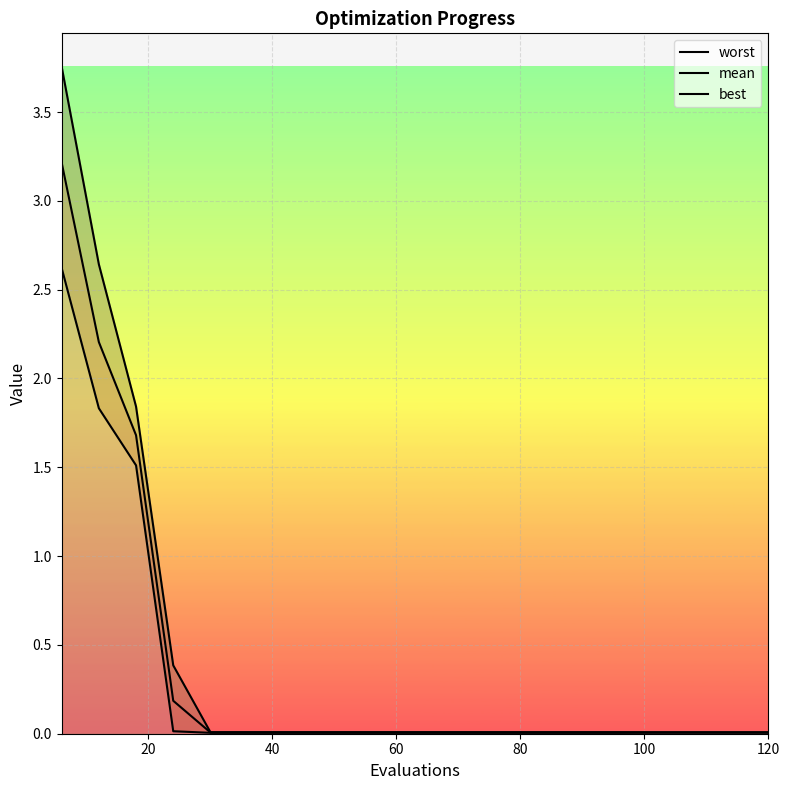

Reading left to right, transcribe all the data shown in this chart.

worst: 3.8	2.6	1.8	0.4	0.0	0.0	0.0	0.0	0.0	0.0	0.0	0.0	0.0	0.0	0.0	0.0	0.0	0.0	0.0	0.0
mean: 3.2	2.2	1.7	0.2	0.0	0.0	0.0	0.0	0.0	0.0	0.0	0.0	0.0	0.0	0.0	0.0	0.0	0.0	0.0	0.0
best: 2.6	1.8	1.5	0.0	0.0	0.0	0.0	0.0	0.0	0.0	0.0	0.0	0.0	0.0	0.0	0.0	0.0	0.0	0.0	0.0